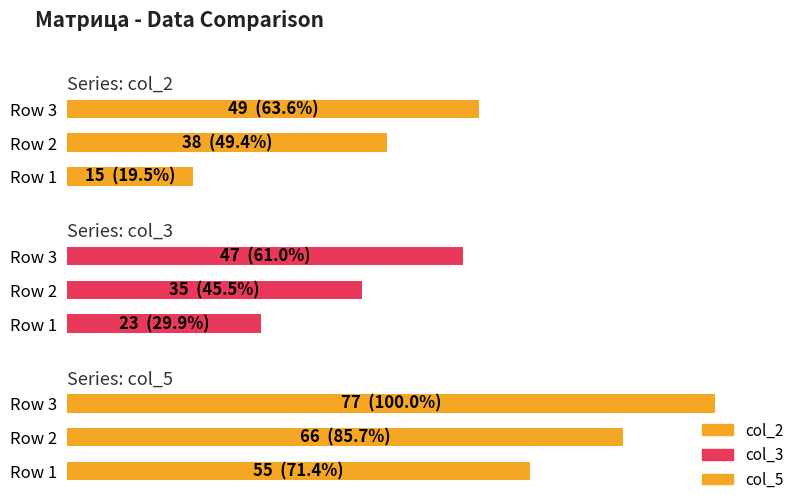

How many data points in col_5 are above 85?

2